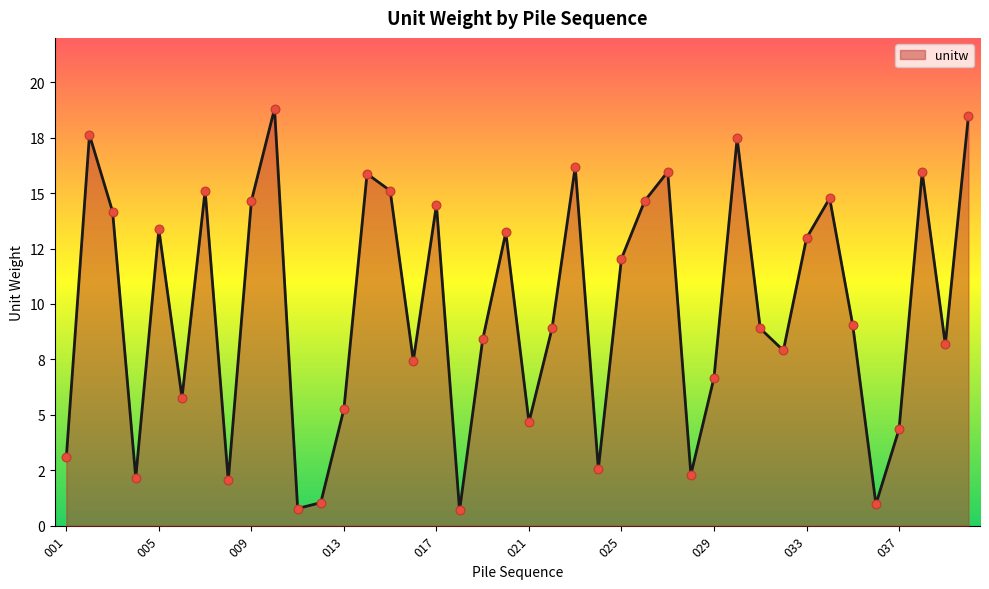

Does the chart have visible grid lines?

No